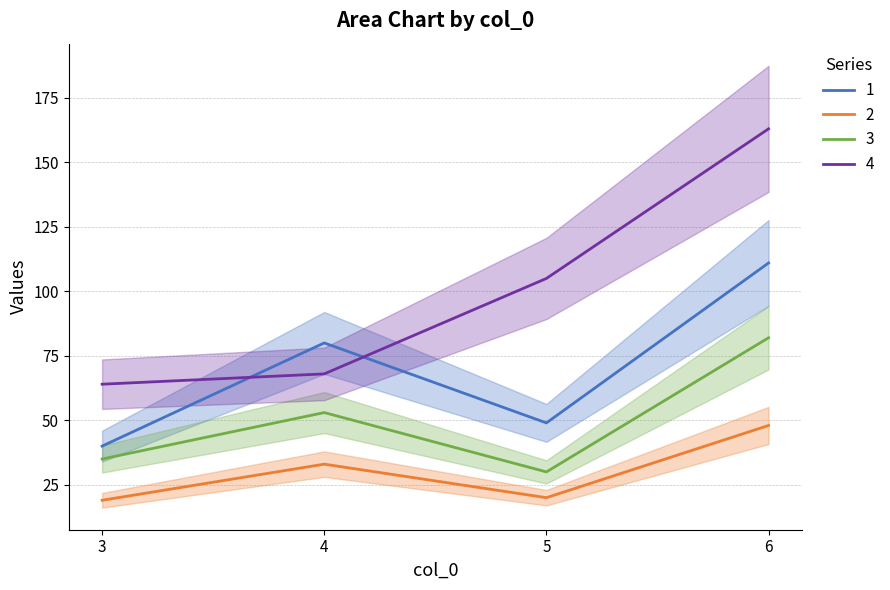

Which series has the largest range (max minus min)?

4